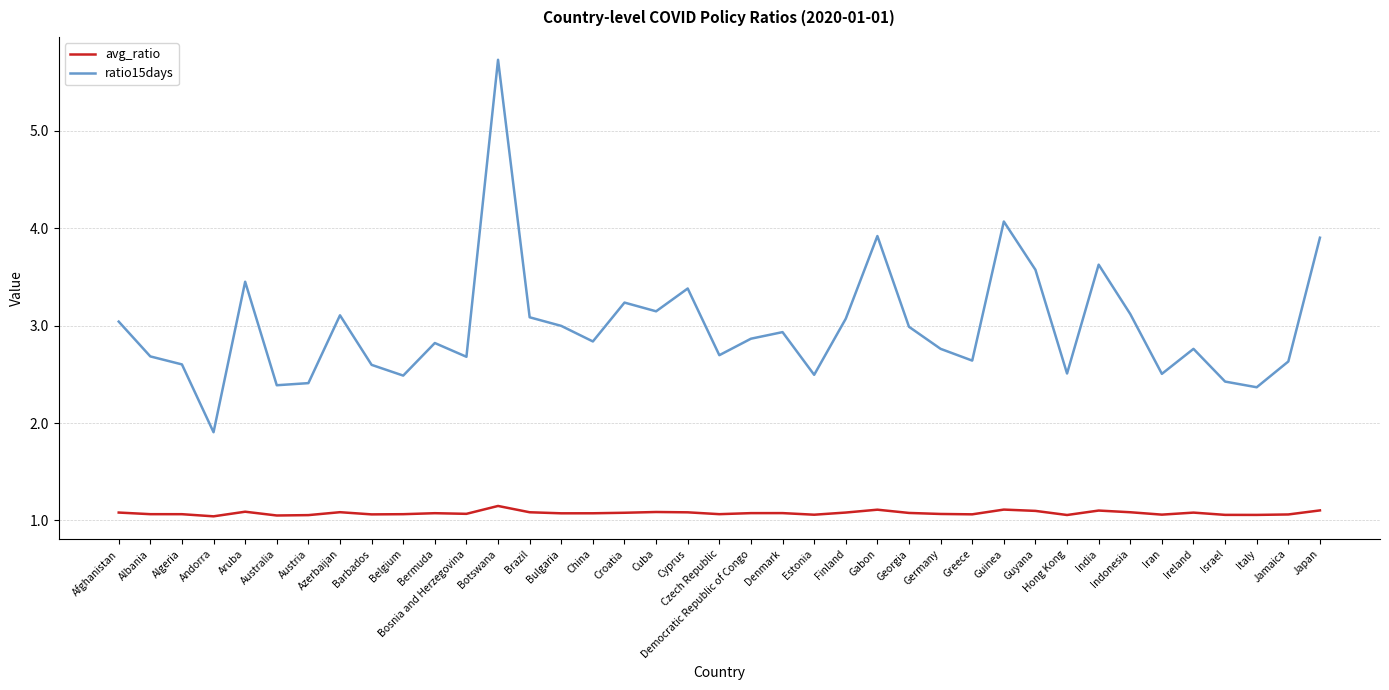

How many lines are shown in the chart?

2